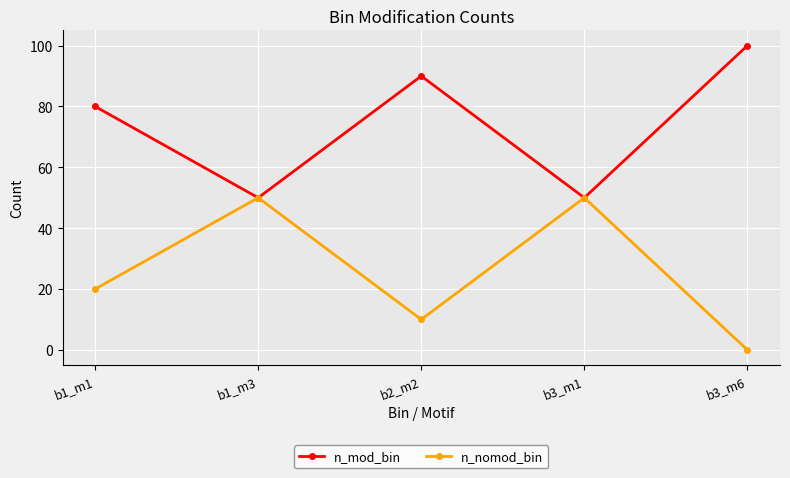

What is the highest value of the n_nomod_bin series?

50